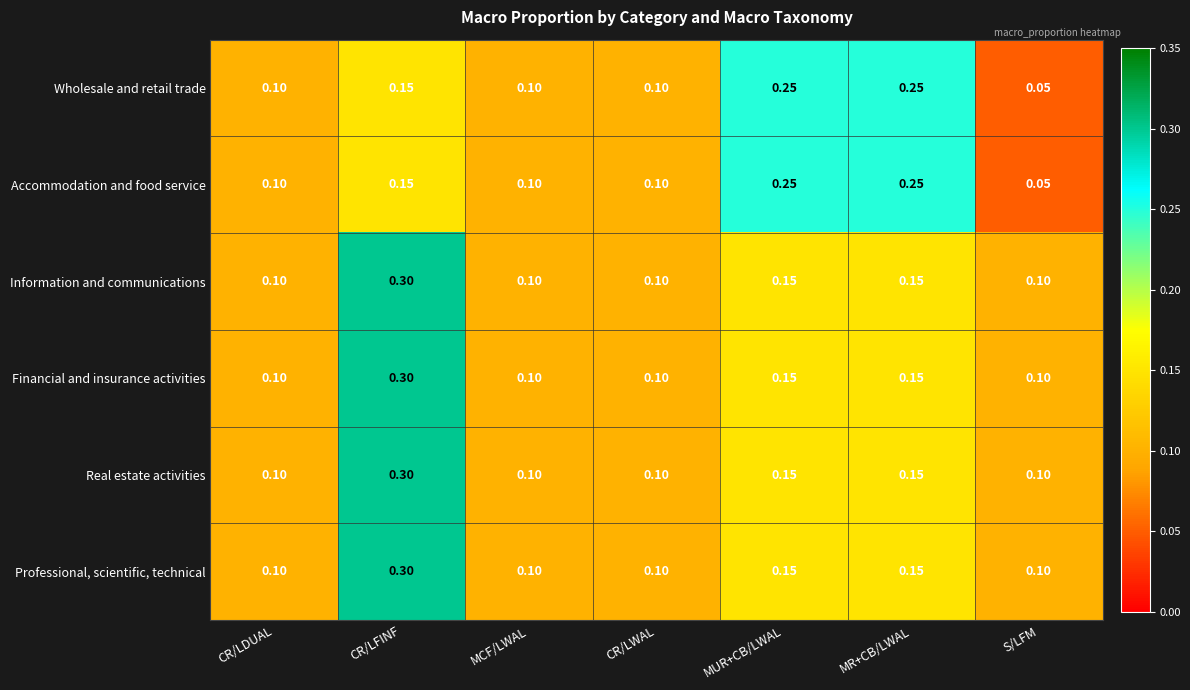

At how many categories does at least one series exceed 0?

7